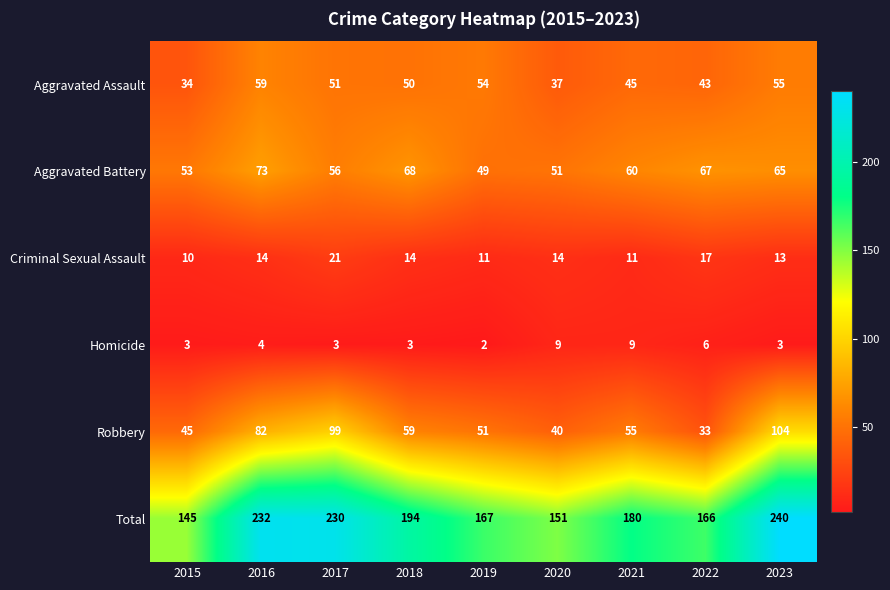

What is the sum of all Aggravated Assault values?

428